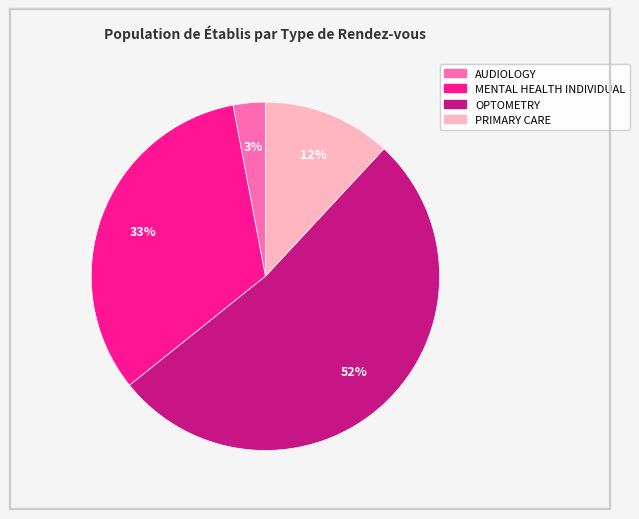

What percentage is the OPTOMETRY slice, to the nearest percent?

52%